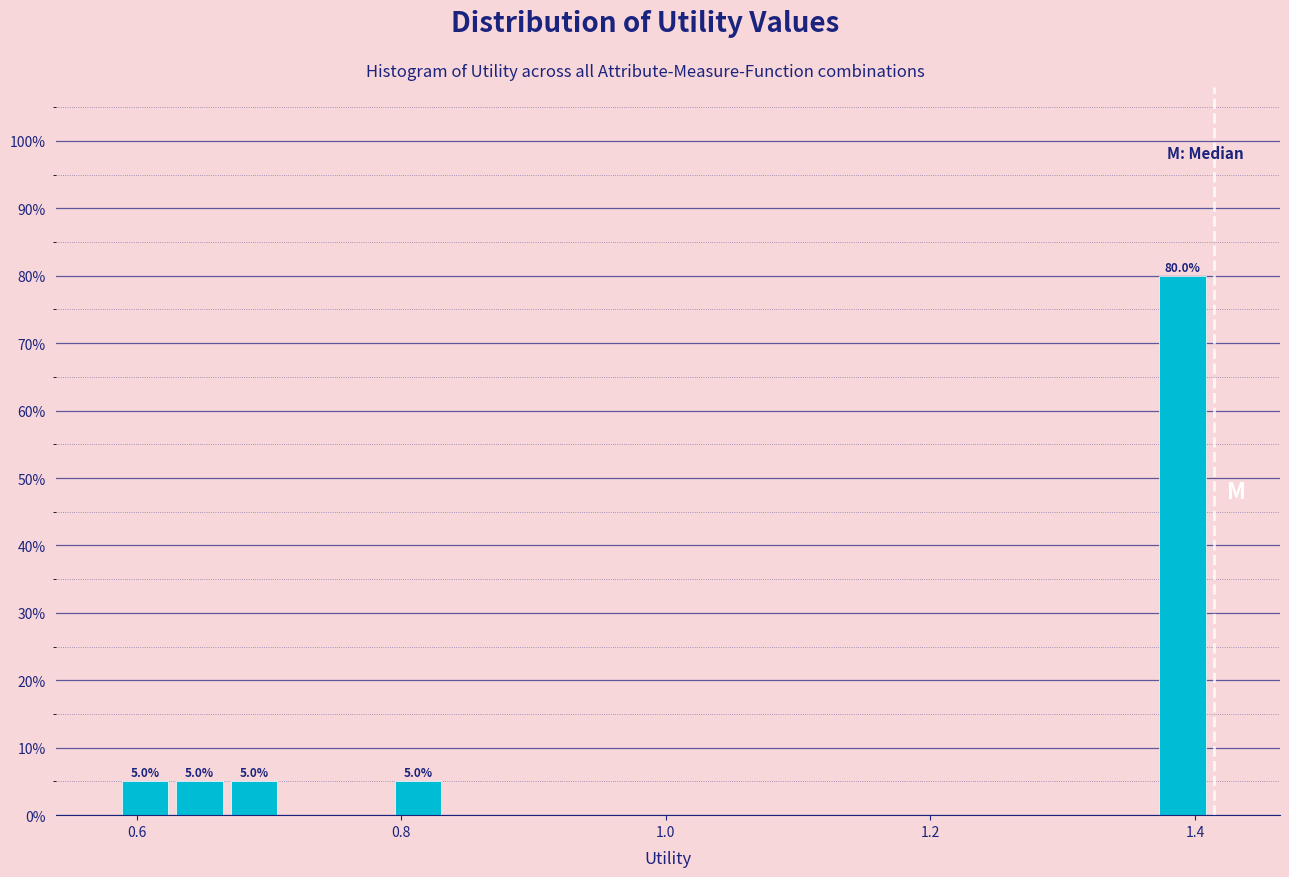

Read against the x-axis, roughly where is the centre of the tallest bar?

1.40